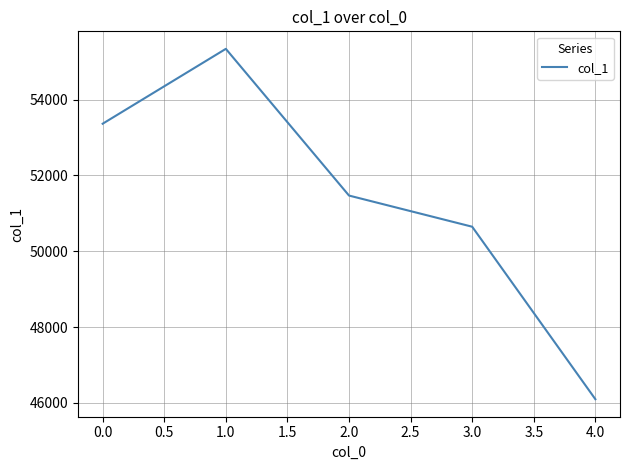

List the labels in order of value, largest first.

1.0, 0.0, 2.0, 3.0, 4.0